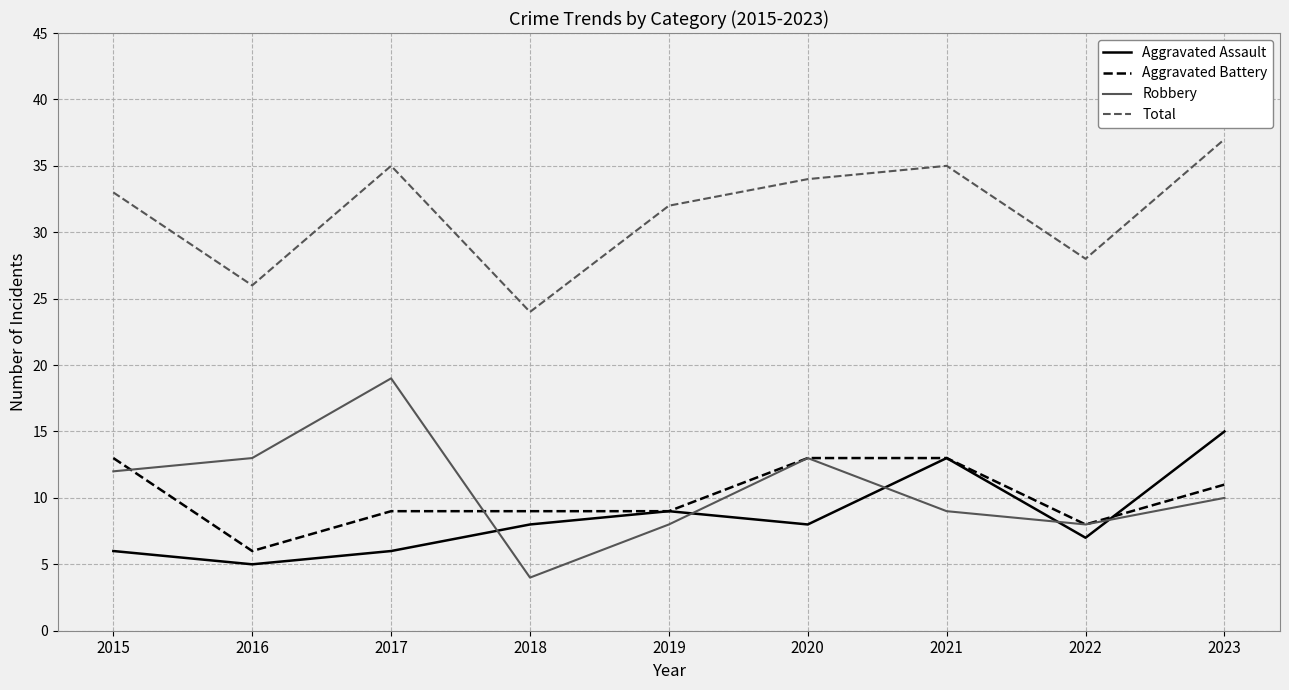

What is the average value of the Aggravated Battery series?

10